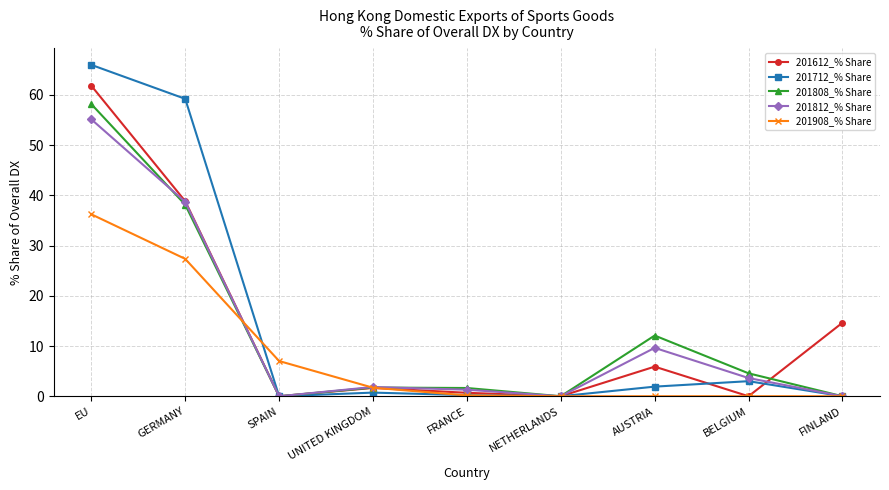

The value of 201812_% Share at BELGIUM is 3.6. True or false?

True